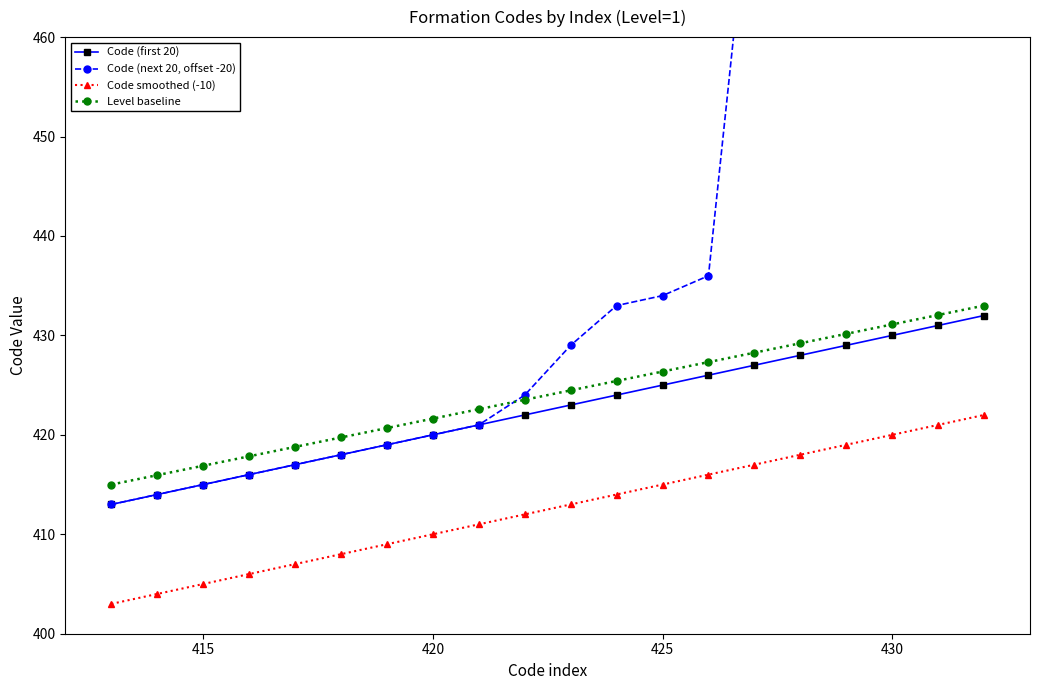

What is the minimum value for Level baseline?

415.0